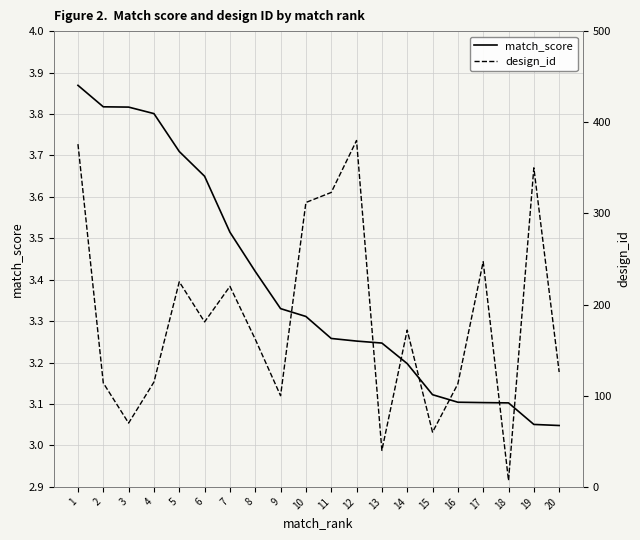

At which label does design_id reach its peak?

12